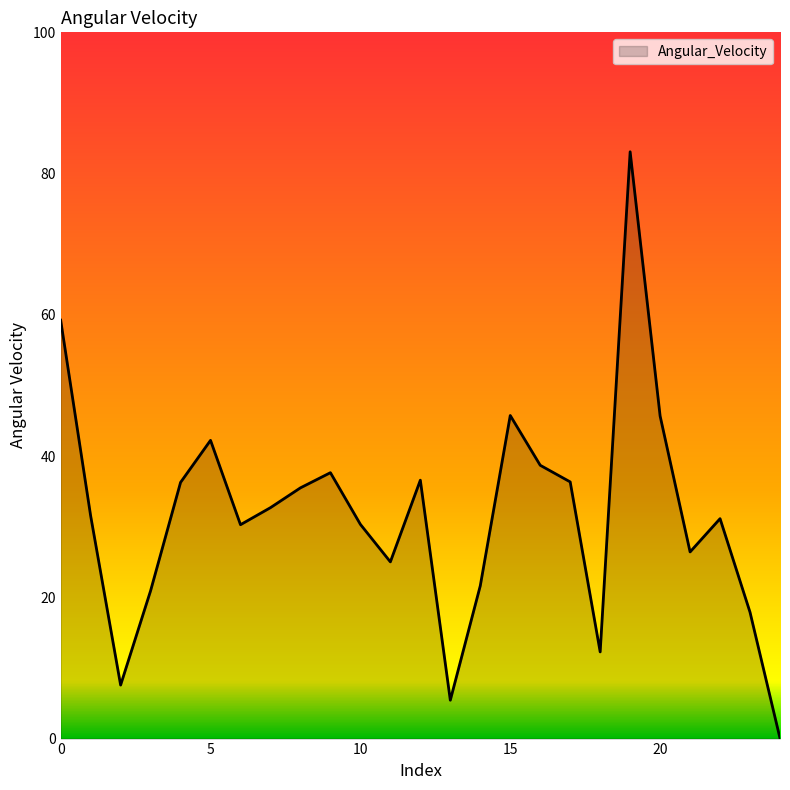

What is the sum of all values?

790.3